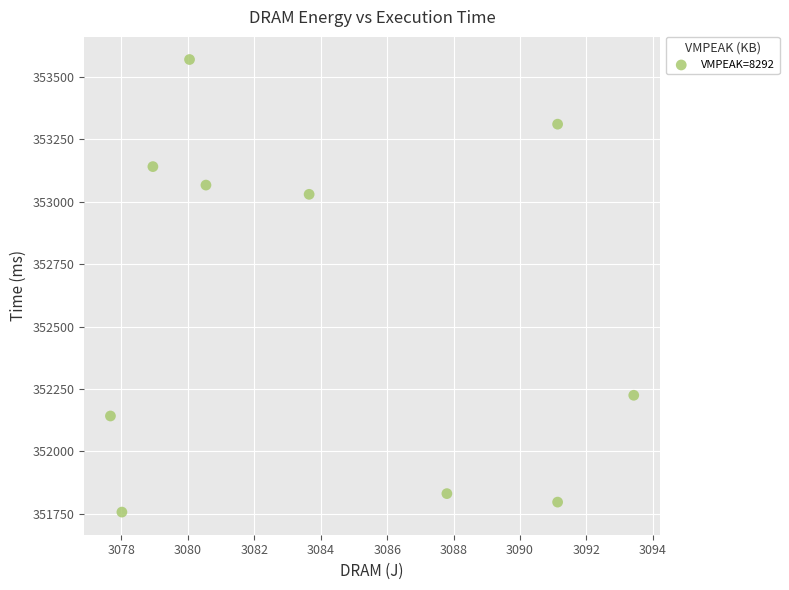

What is the range of Y values (max minus min)?

1813